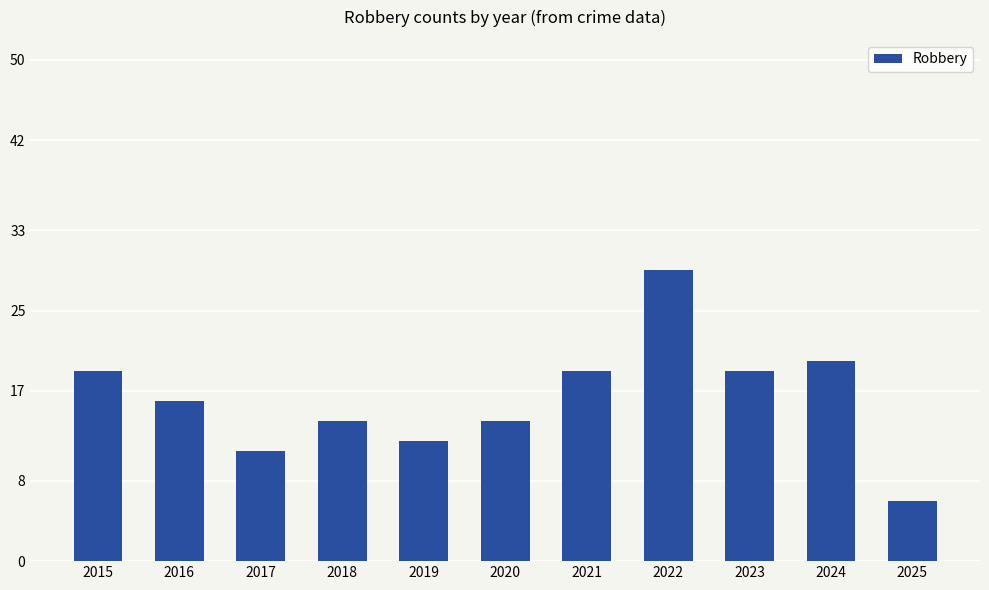

Which has a higher value, 2018 or 2015?

2015